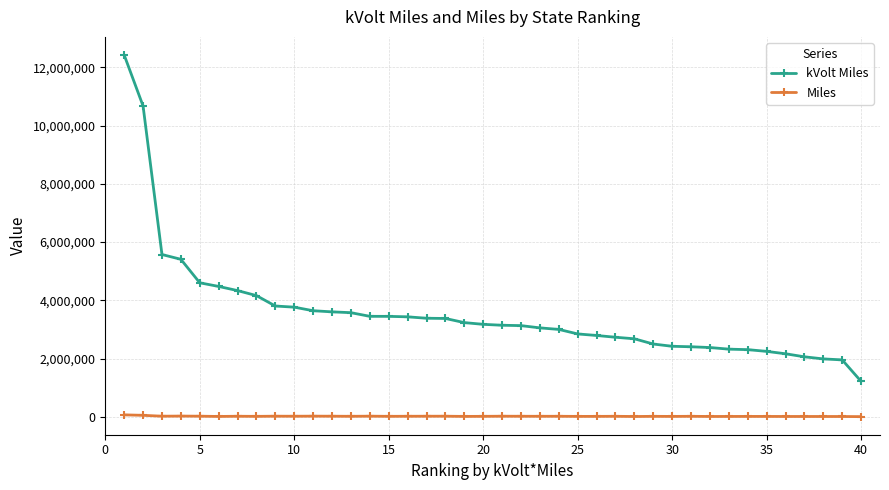

At how many categories does at least one series exceed 1742949?

39